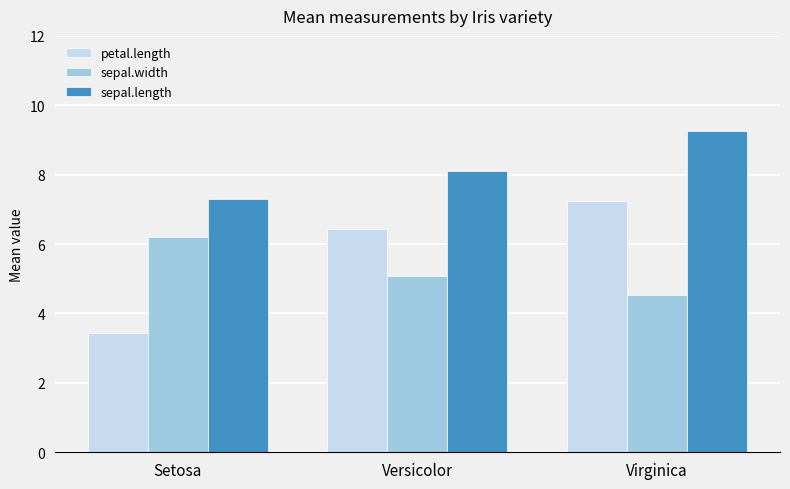

What position from the left is Setosa?

1